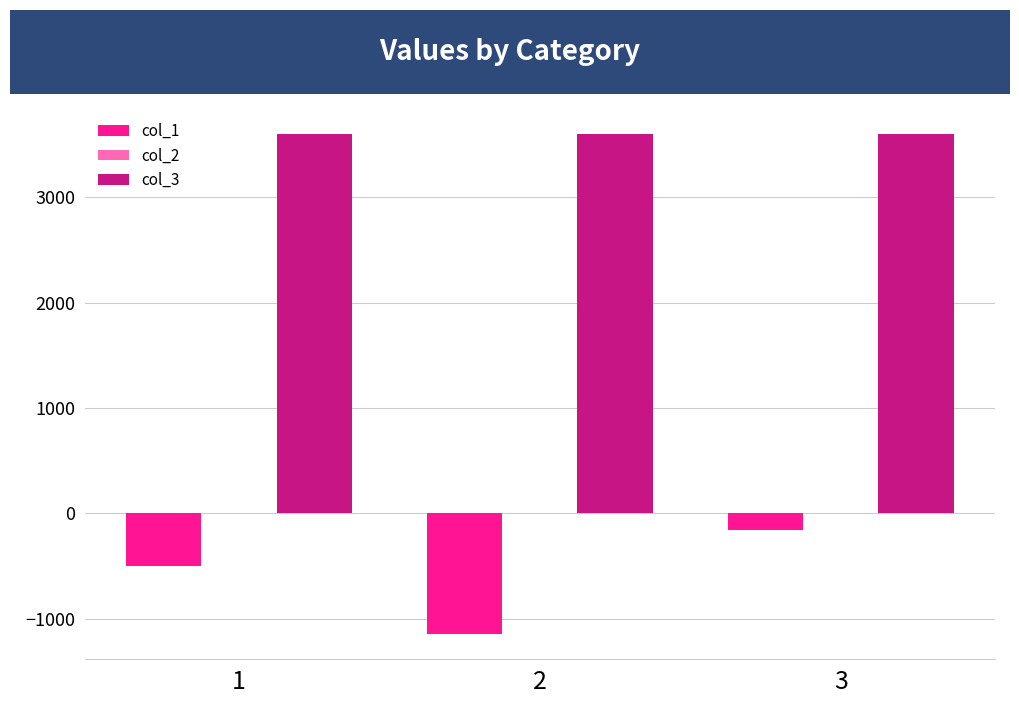

At which category is the sum across all series the highest?

3